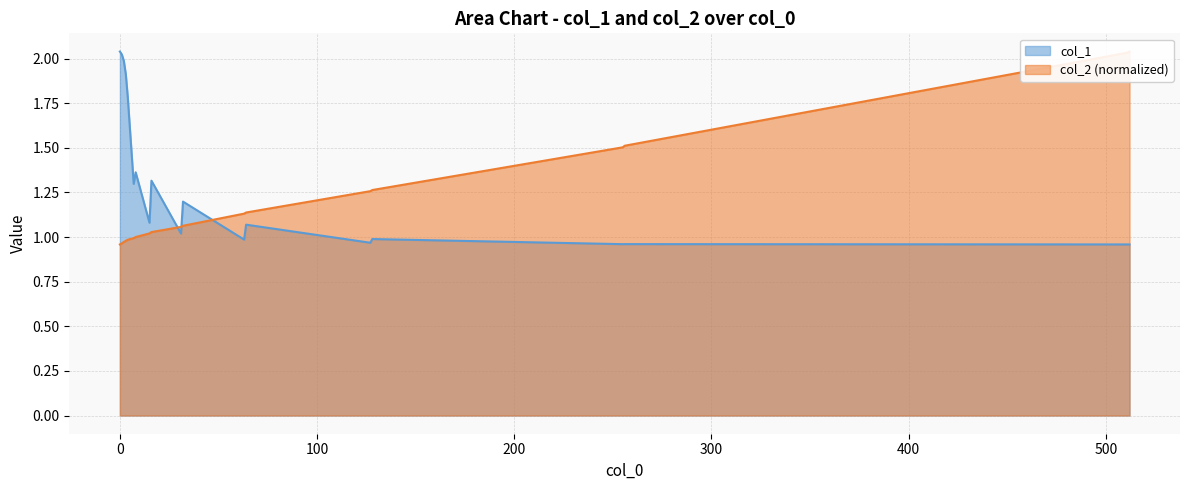

Rank the series at 255 from highest to lowest value.

col_2_norm, col_1